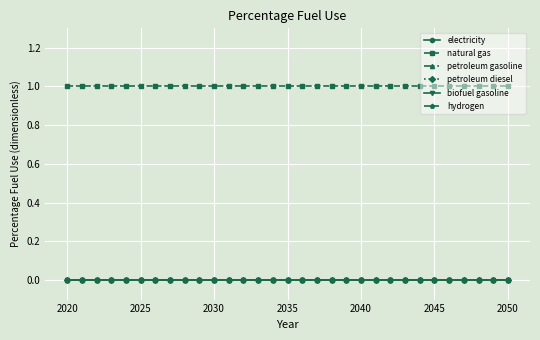

Is this an area chart (filled region under the line)?

No